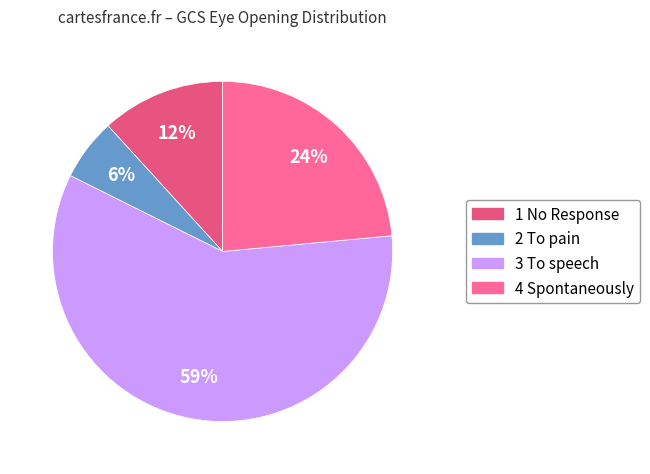

The 4 Spontaneously slice represents 1% of the pie. True or false?

False